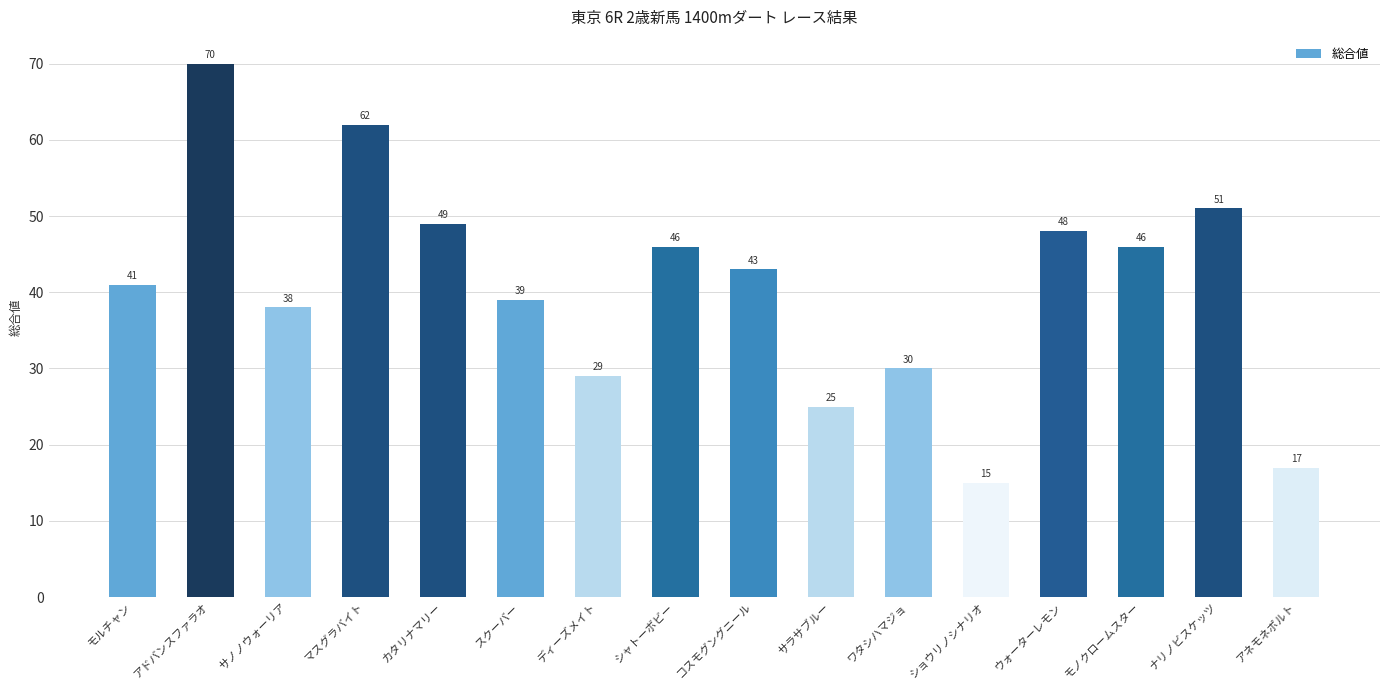

Which has a higher value, ディーズメイト or アネモネポルト?

ディーズメイト